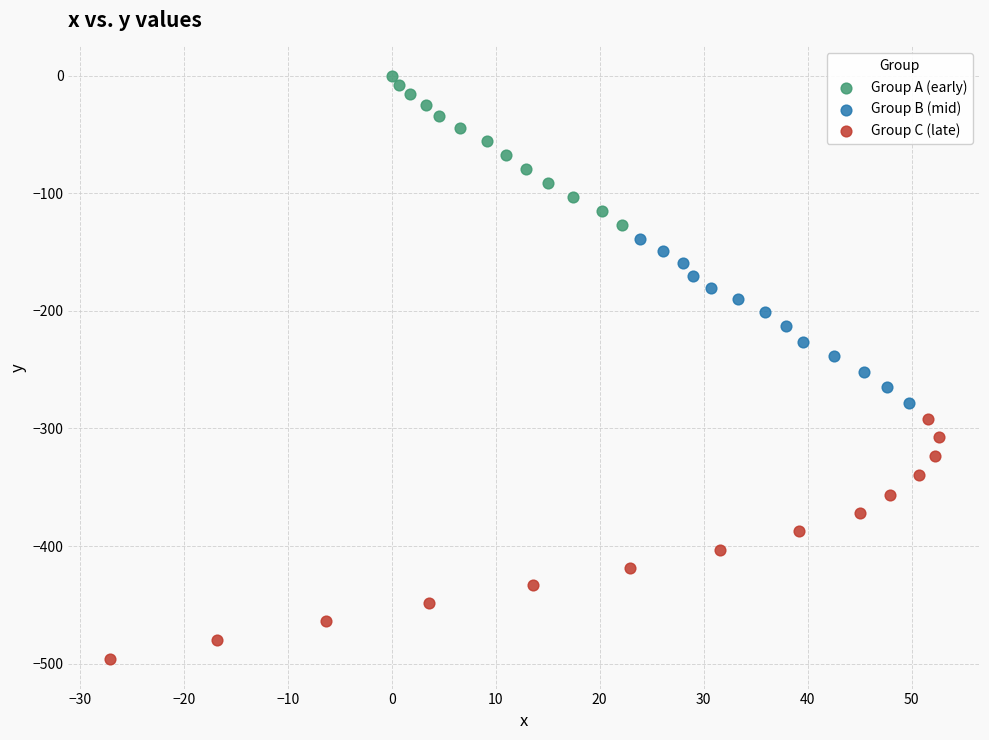

Which series reaches the minimum Y coordinate?

Group C (late)